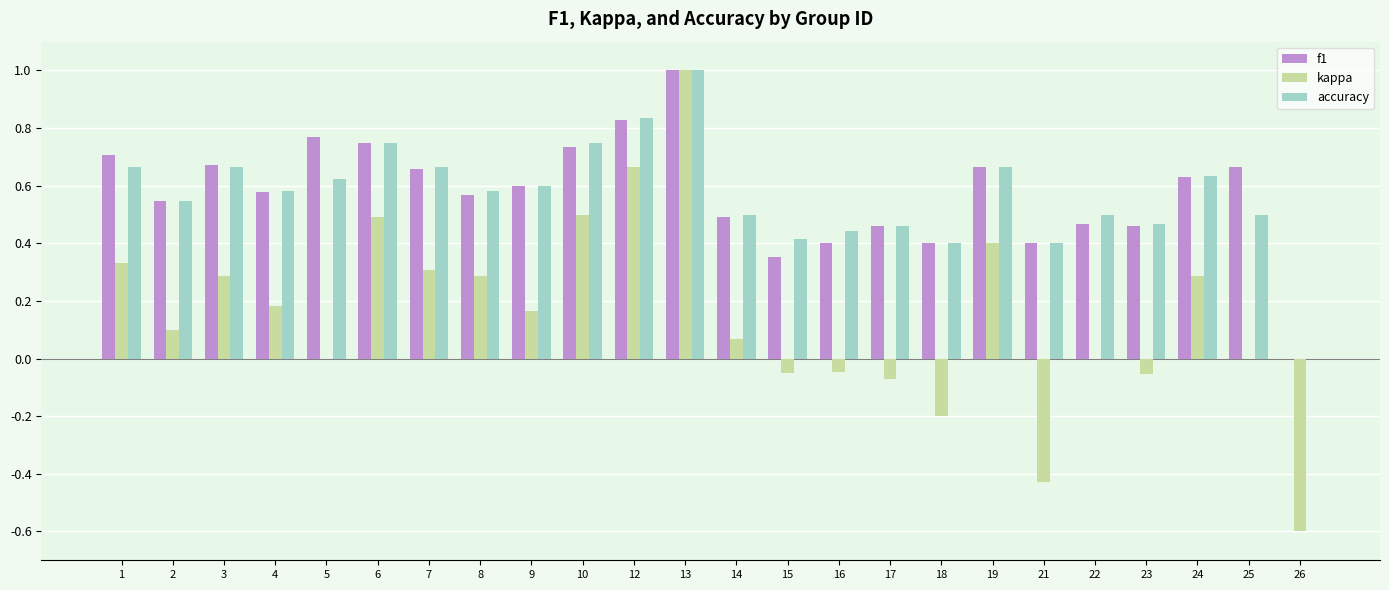

True or false: kappa has a value of 0.7 at 12.

True